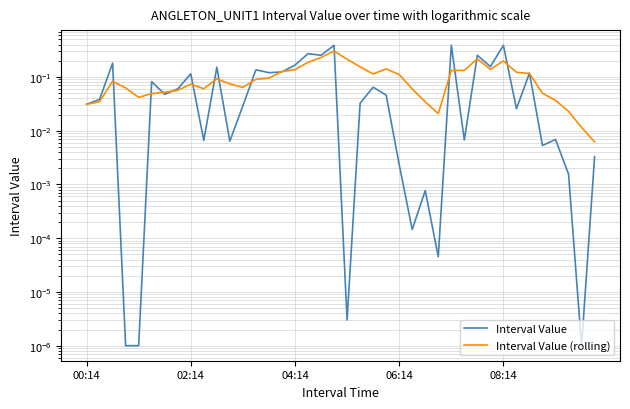

True or false: Interval Value has more than 0 points higher than both neighbors.

True